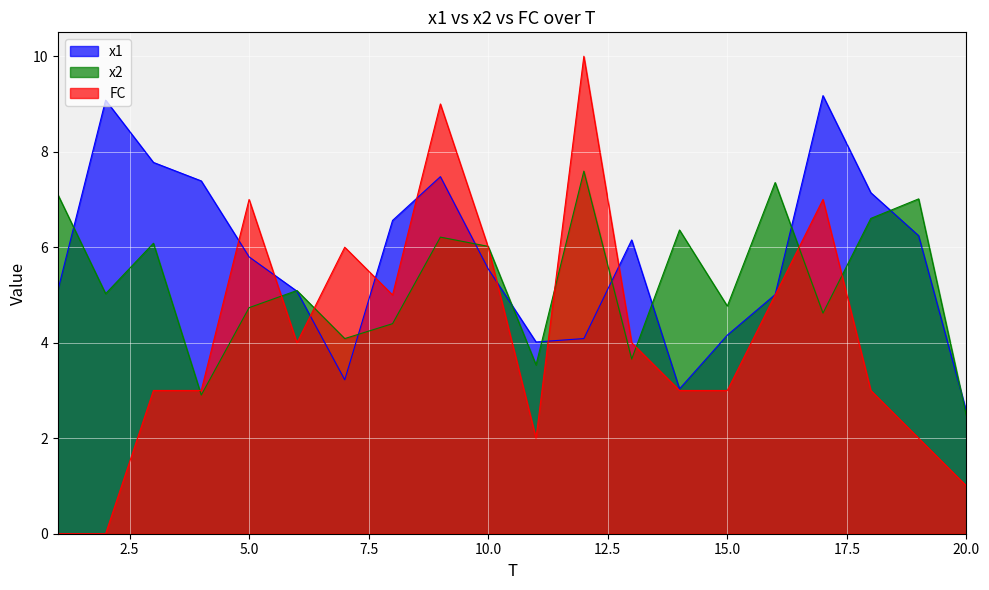

Where is the first local maximum for x2?

3